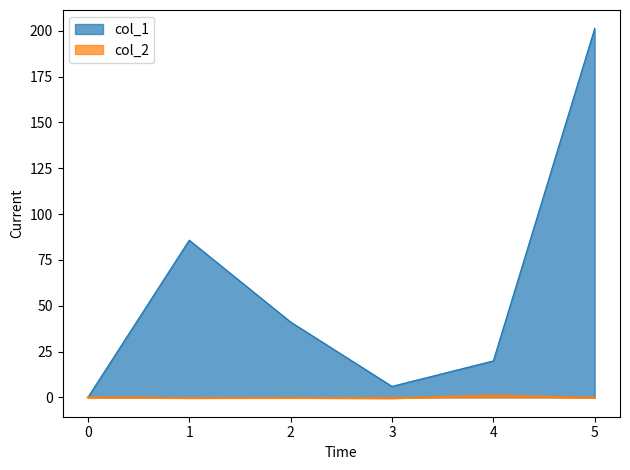

True or false: col_2 has more than 2 interior local peaks.

False